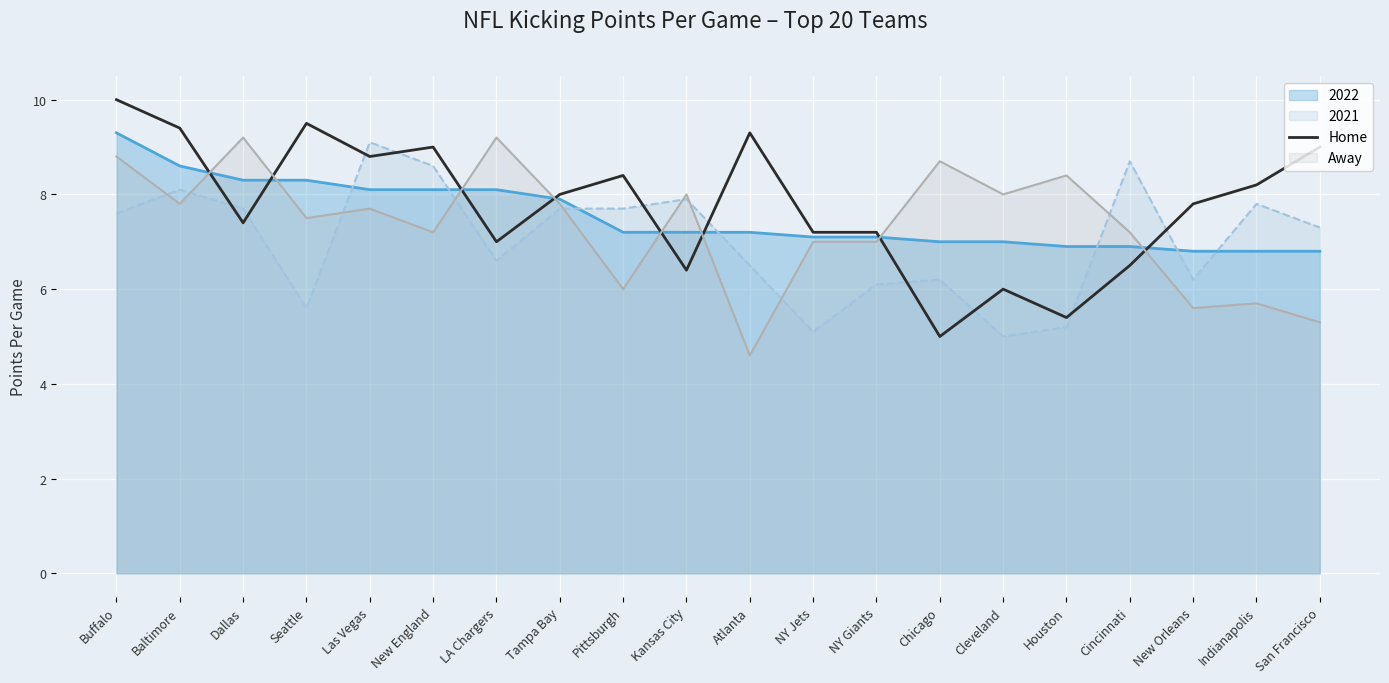

What is the minimum value shown in the chart?

4.6